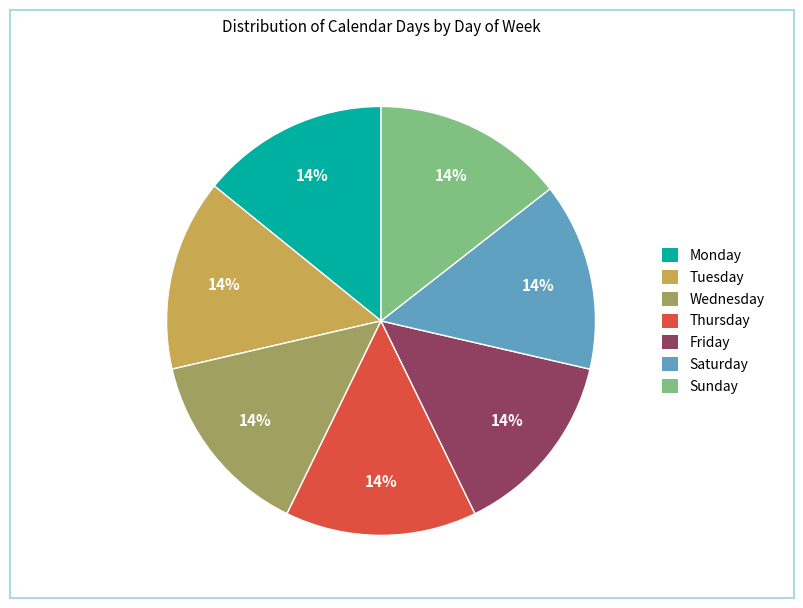

Is the sum of Thursday and Tuesday greater than half?

No